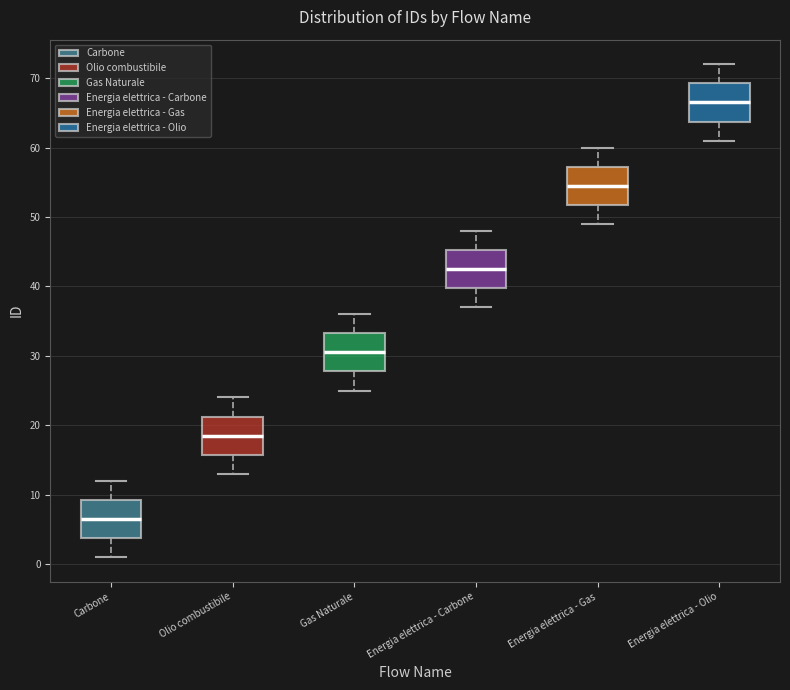

Reading left to right, read every box against the y-axis: the position of its median line, the range the box covers, and the ends of its whiskers. The values are not printed on the chart, so give them approximately, as read against the axis.

Carbone: median 7, box 4 to 9, whiskers 1 to 12
Olio combustibile: median 19, box 16 to 21, whiskers 13 to 24
Gas Naturale: median 31, box 28 to 33, whiskers 25 to 36
Energia elettrica - Carbone: median 43, box 40 to 45, whiskers 37 to 48
Energia elettrica - Gas: median 55, box 52 to 57, whiskers 49 to 60
Energia elettrica - Olio: median 67, box 64 to 69, whiskers 61 to 72